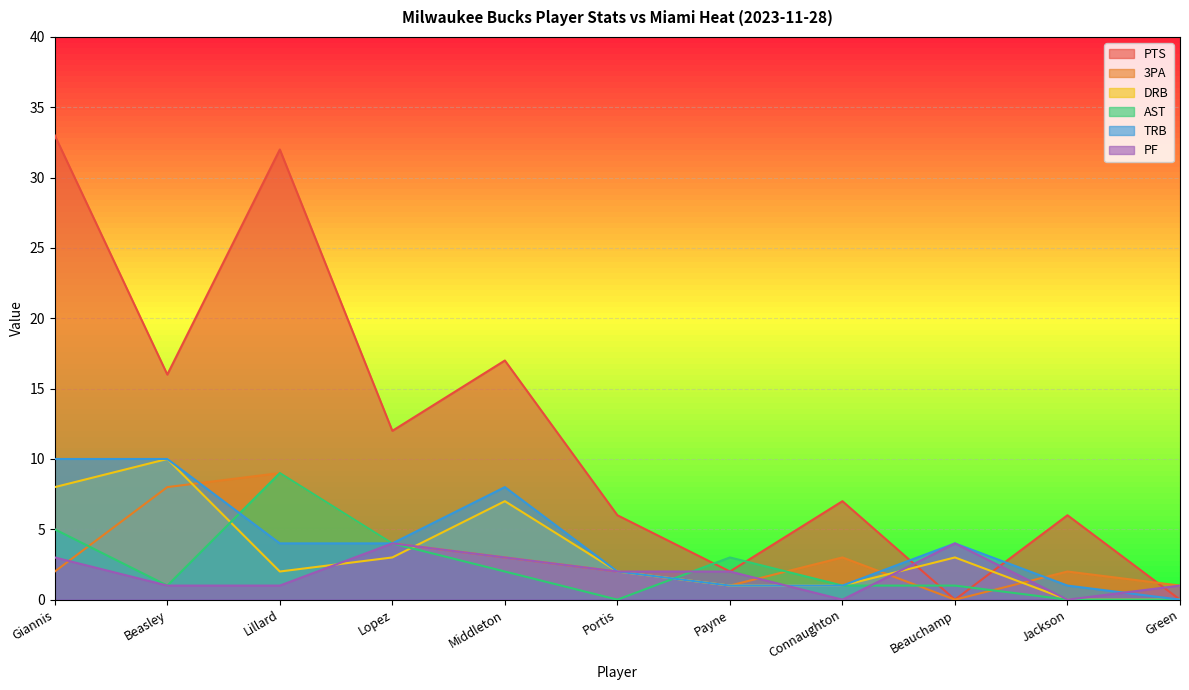

What position from the right is Giannis?

11